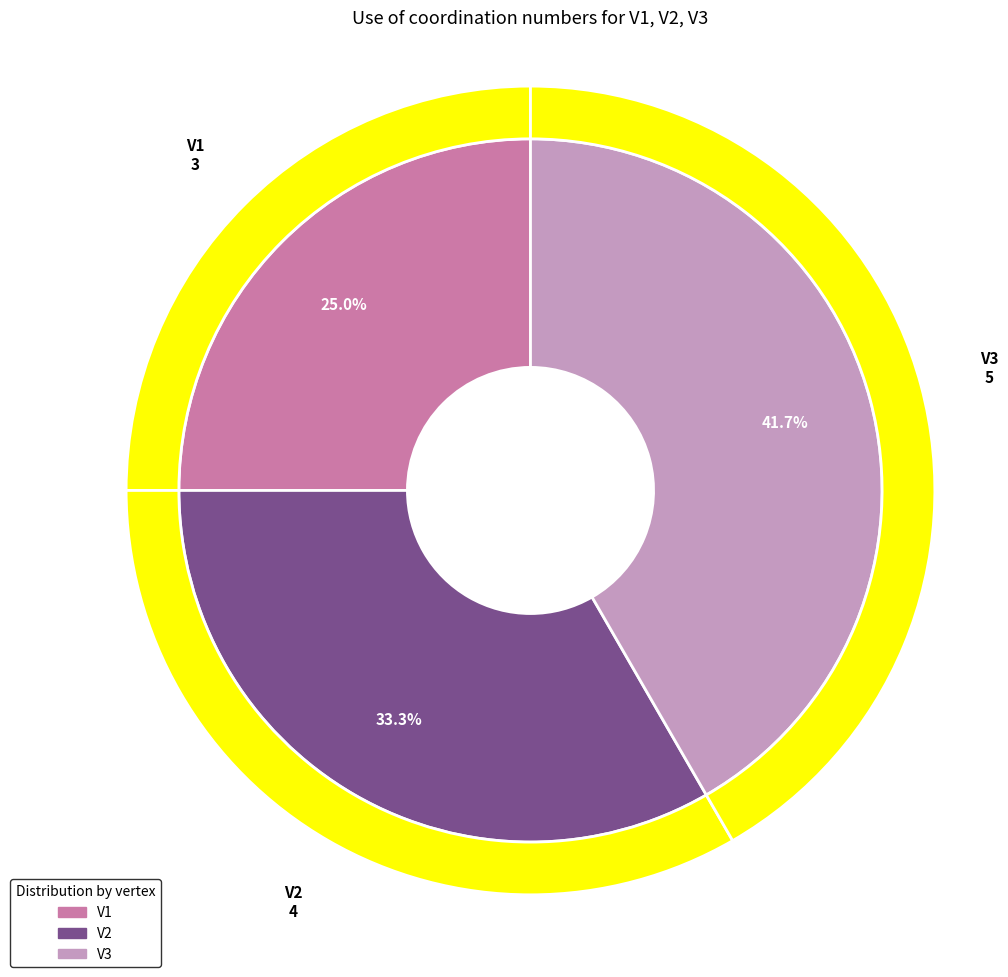

To the nearest percent, what is the combined percentage of V1 and V3?

67%